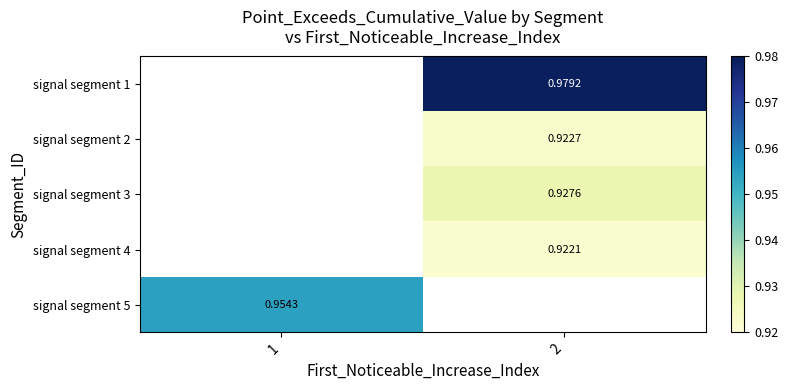

Count the number of categories in the chart.

2